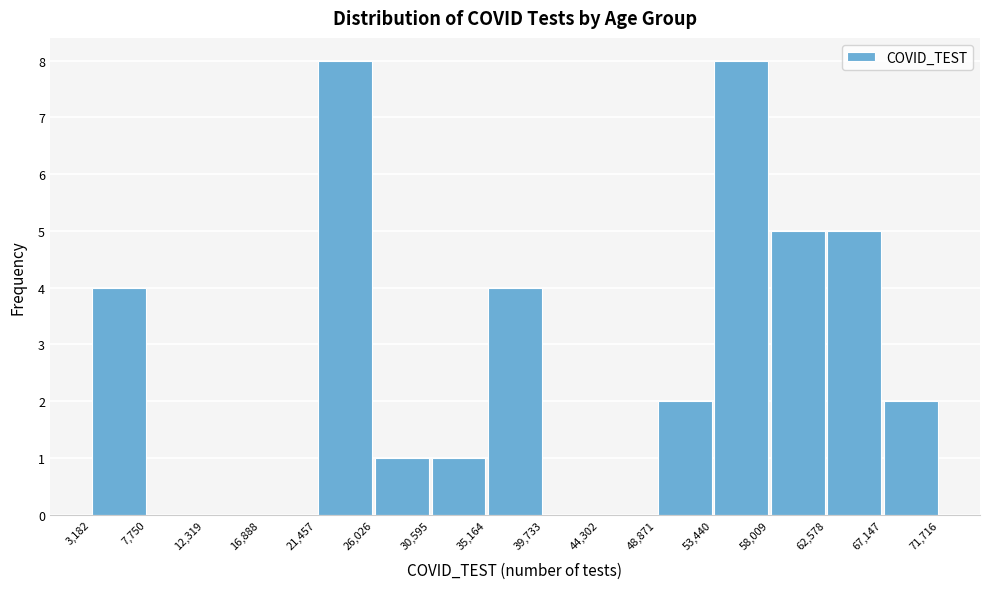

What is the height of the bar covering 48,871 to 53,440 on the x-axis? The values are not printed on the chart, so give them approximately, as read against the axis.

2